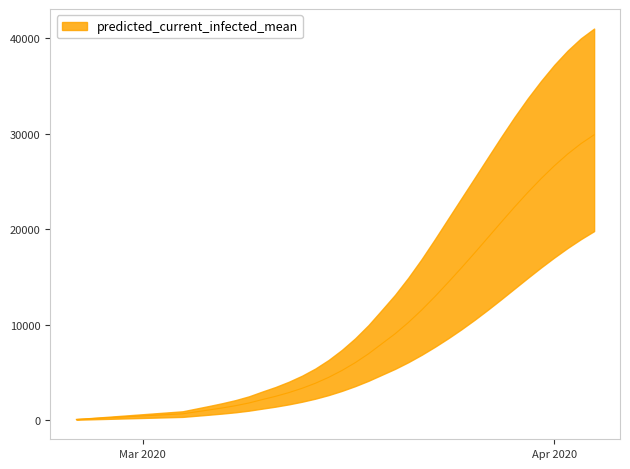

Rank the series at 14 from highest to lowest value.

predicted_current_infected_upper, predicted_current_infected_mean, predicted_current_infected_lower